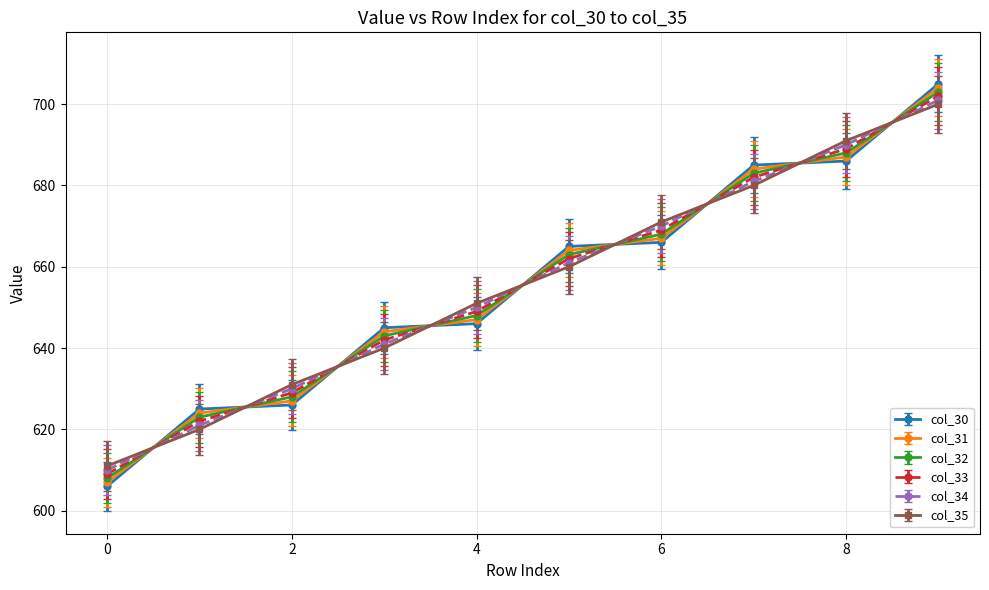

After their last crossing, which series has the higher values: col_32 or col_30?

col_30